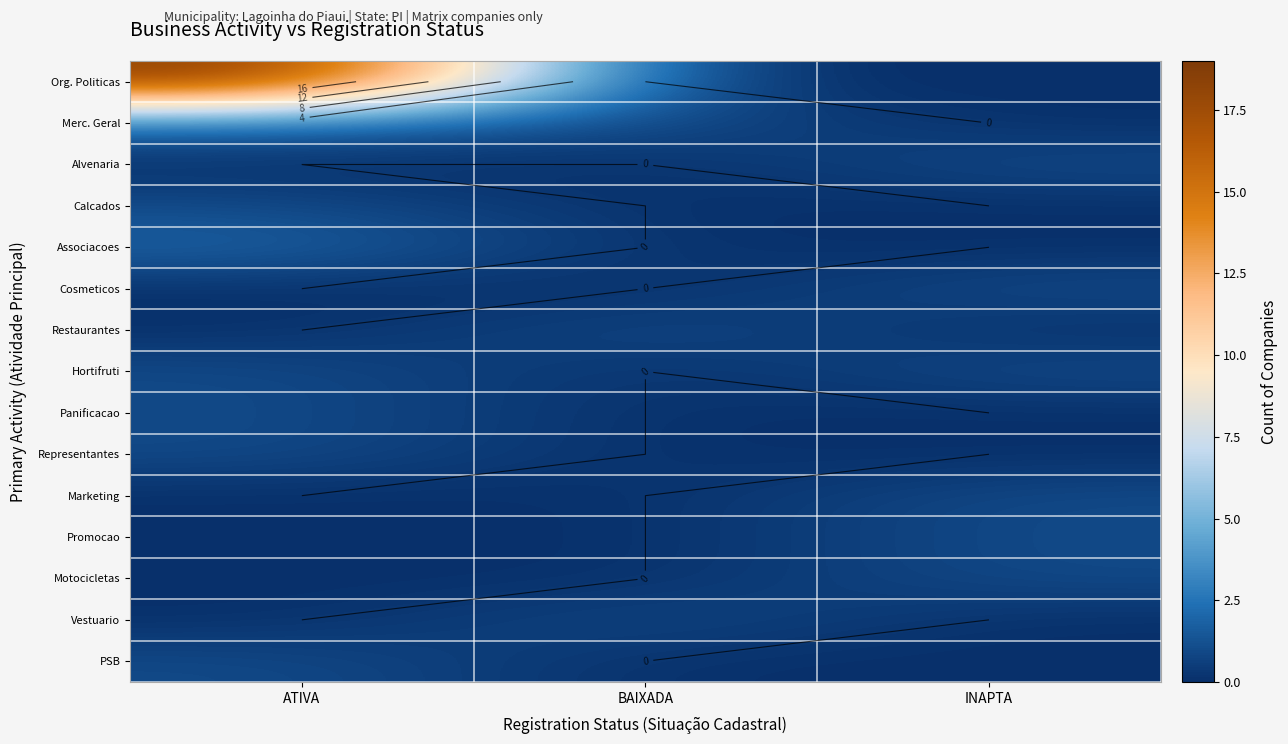

Read the Hortifruti value at ATIVA.

1